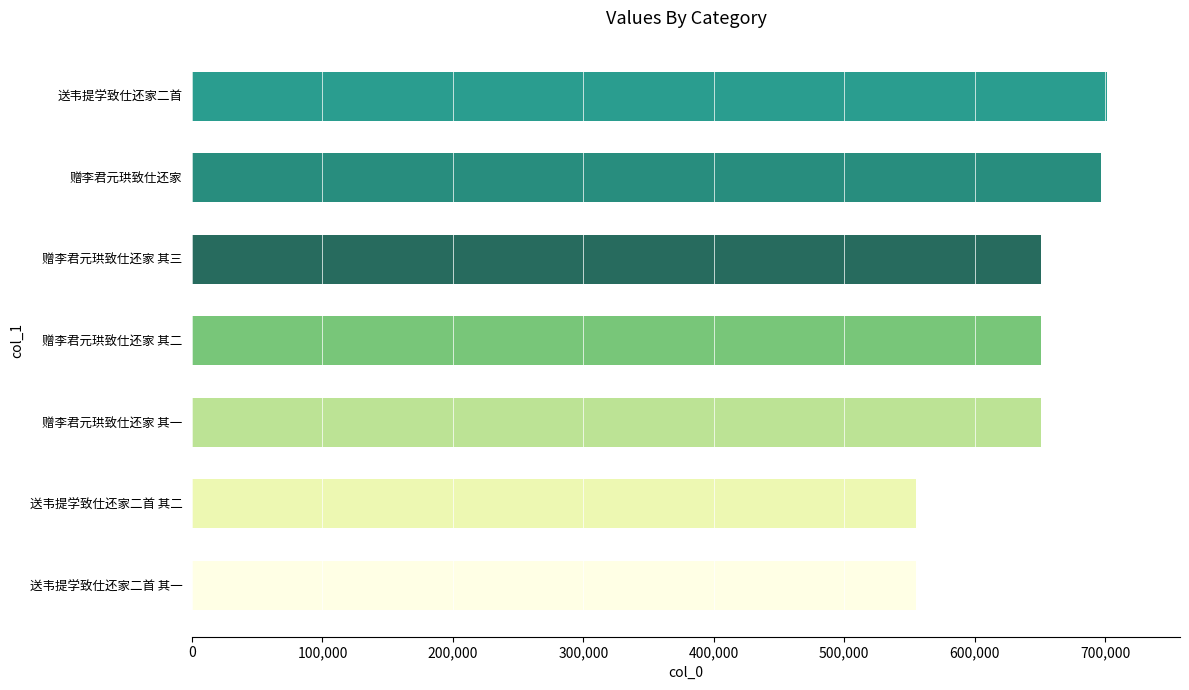

What is the sum of the values at 赠李君元珙致仕还家 其一 and 送韦提学致仕还家二首 其二?

1205557